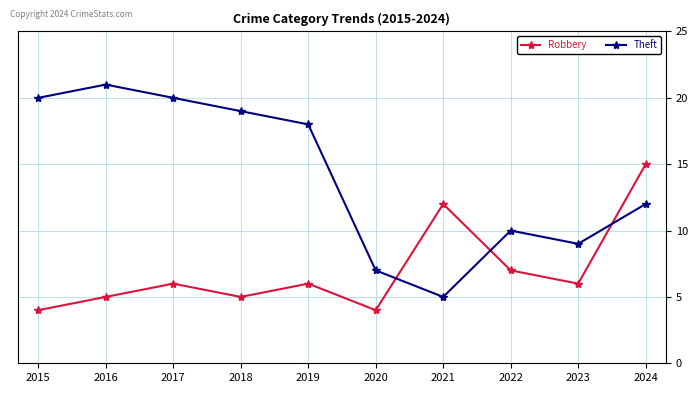

Which series ends up on top after the final intersection of Theft and Robbery?

Robbery